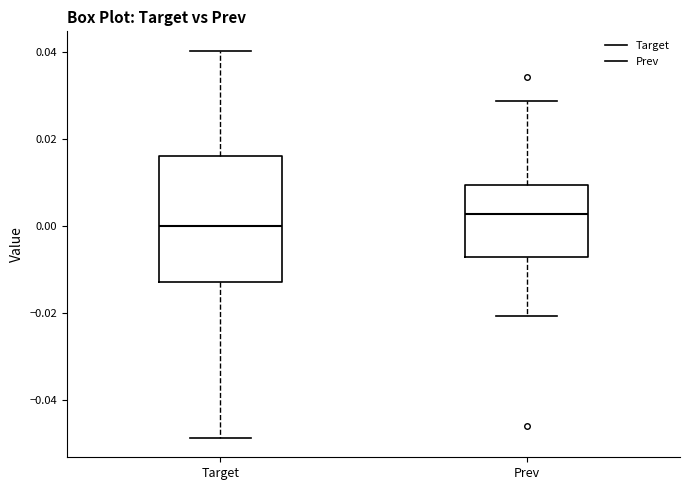

Which box's median line is the highest?

Prev